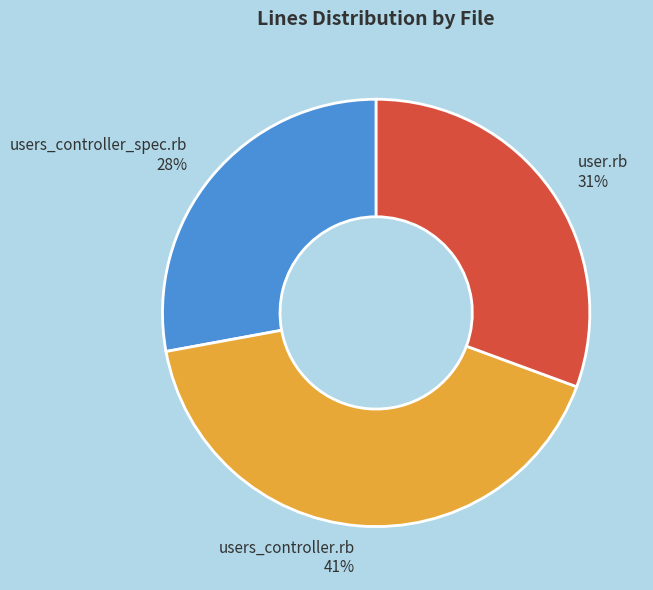

True or false: user.rb accounts for 31% of the total.

True